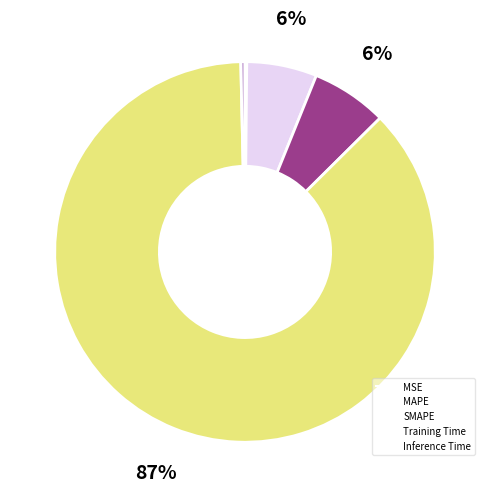

To the nearest percent, what percentage of the pie is SMAPE?

6%